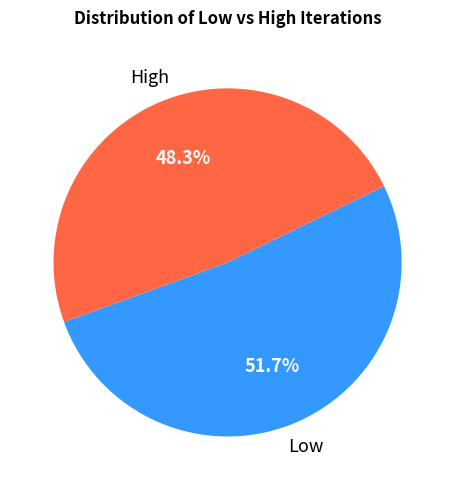

Does any single category account for the majority?

Yes